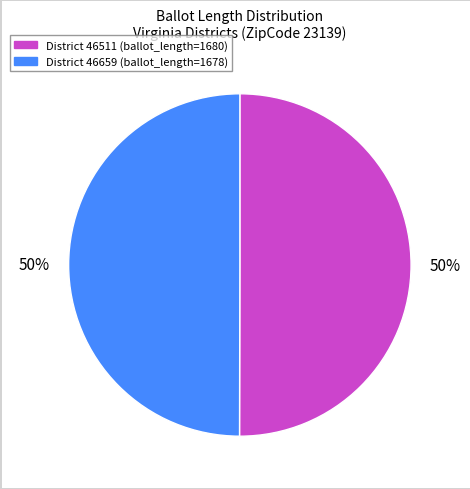

To the nearest percent, what is the average slice percentage?

50%